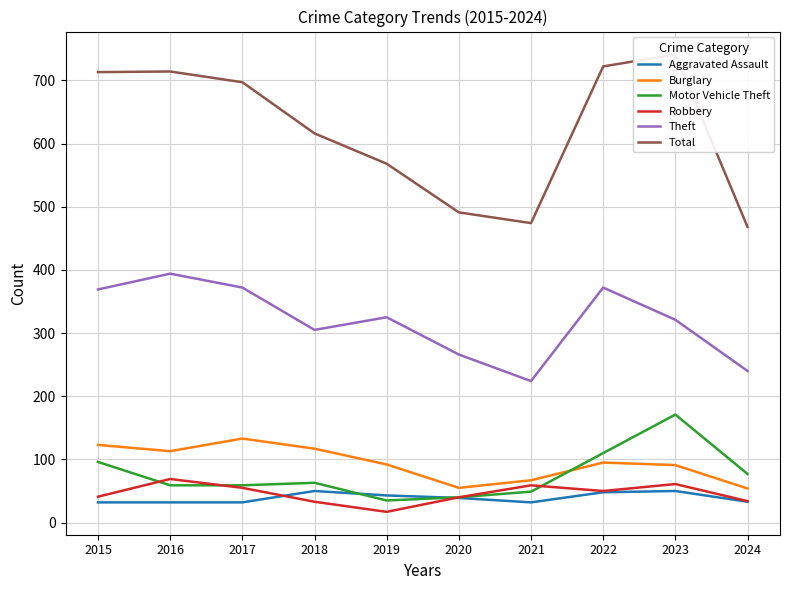

At which category is the sum across all series the highest?

2023